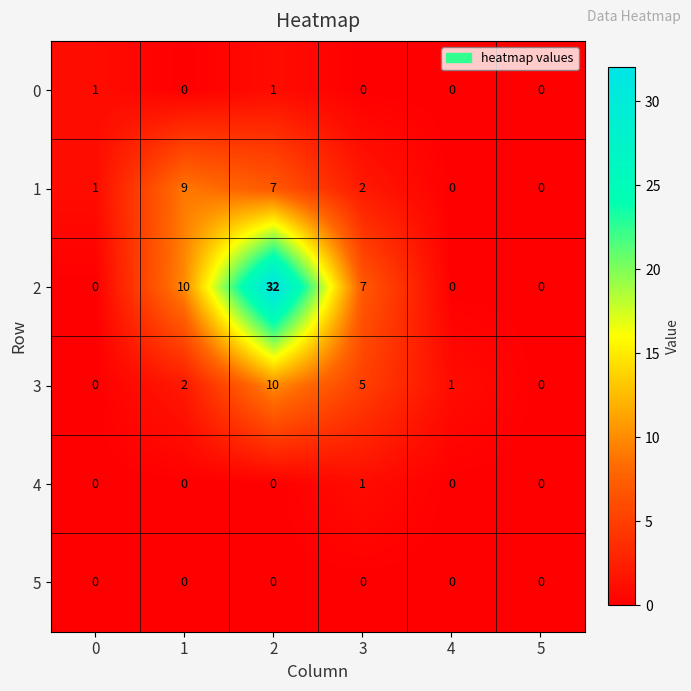

Which series changed the most between 4 and 5?

3